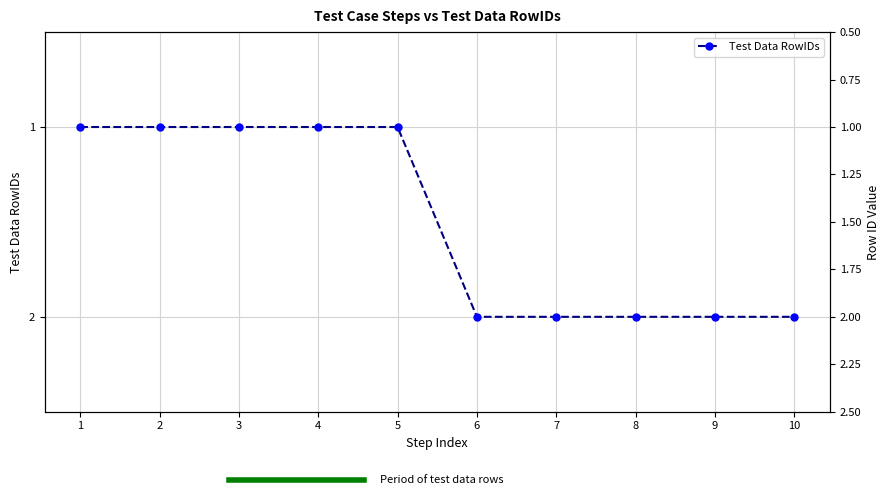

Rank the categories by value from lowest to highest.

1, 2, 3, 4, 5, 6, 7, 8, 9, 10